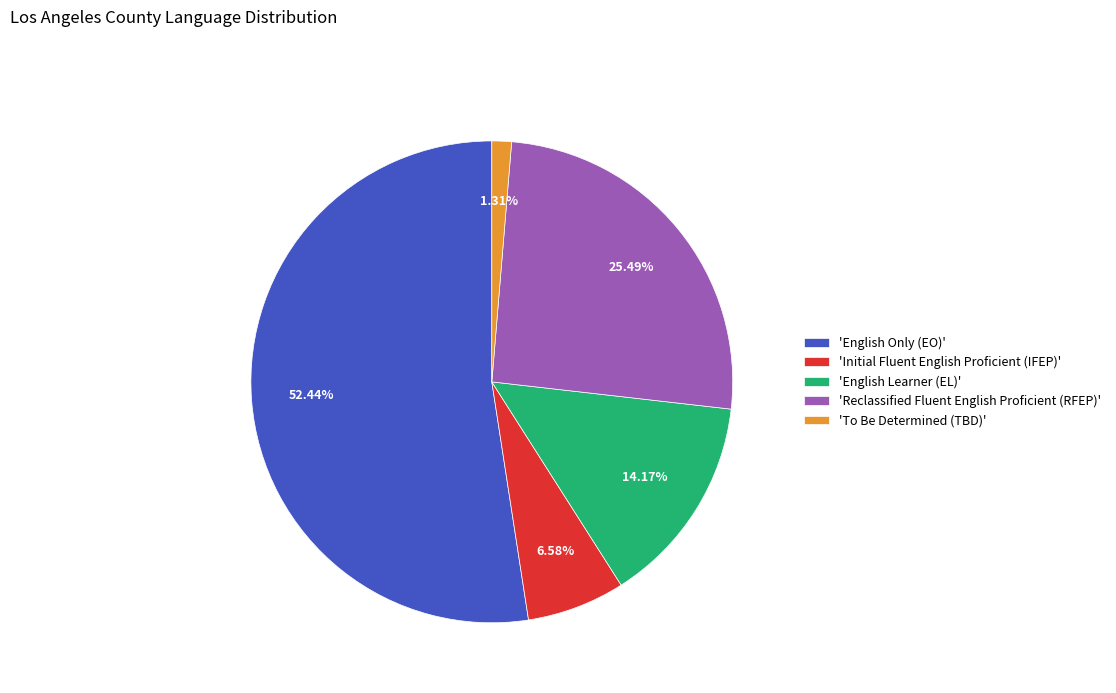

Is there any slice that represents more than half of the pie?

Yes